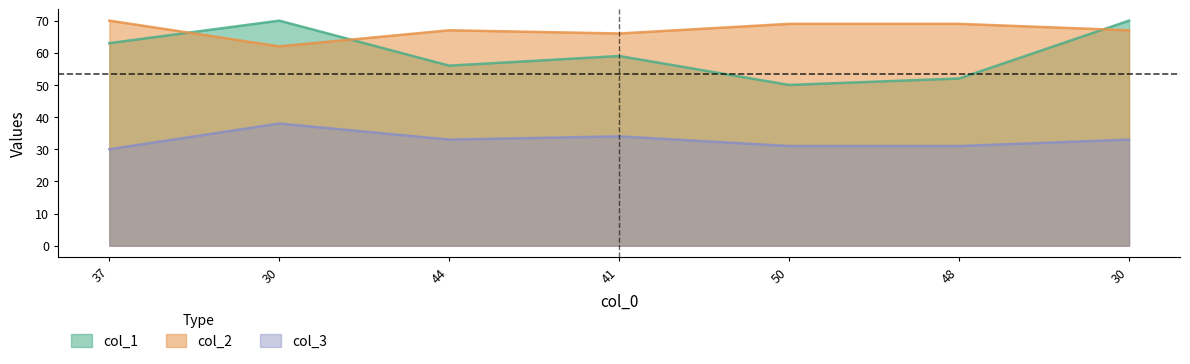

The col_1 series shows 59 at 41. True or false?

True